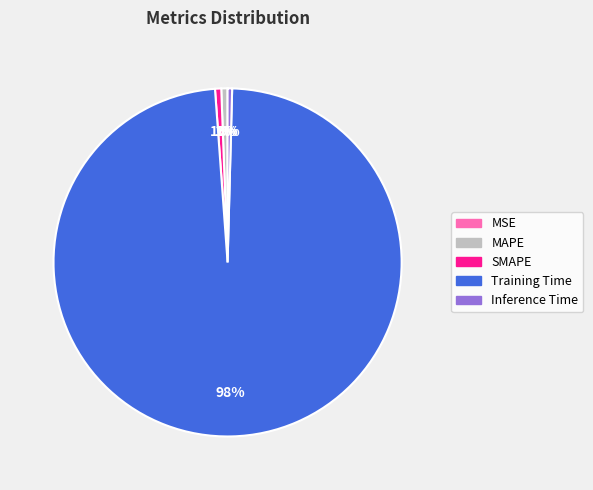

To the nearest percent, what is the average slice percentage?

20%